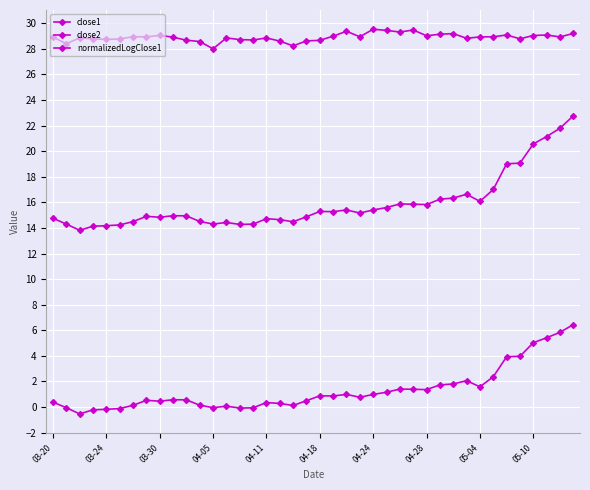

Which series has the widest spread of values?

close1